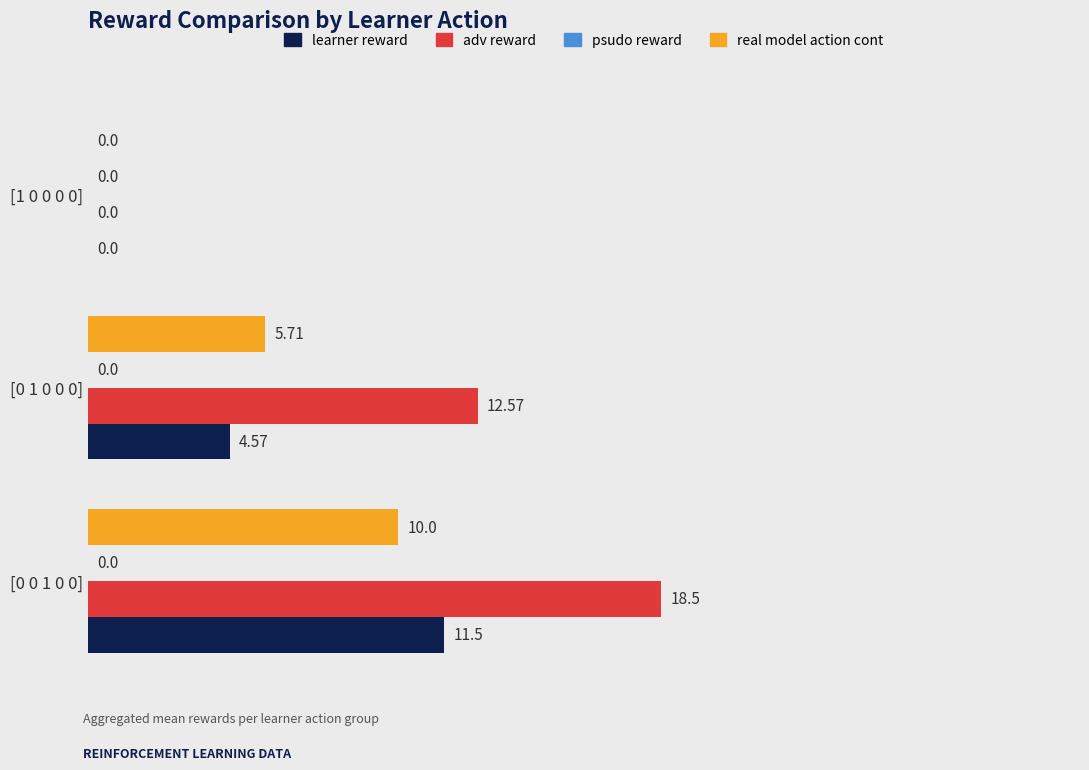

At which category is the sum across all series the highest?

[0 0 1 0 0]